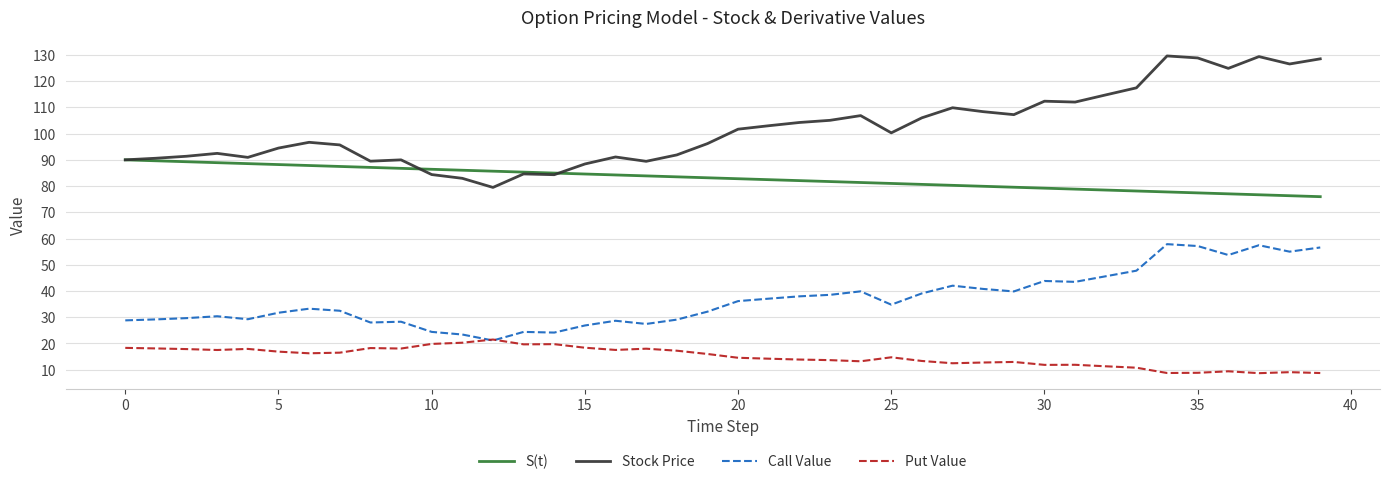

Which series has the widest spread of values?

Stock Price